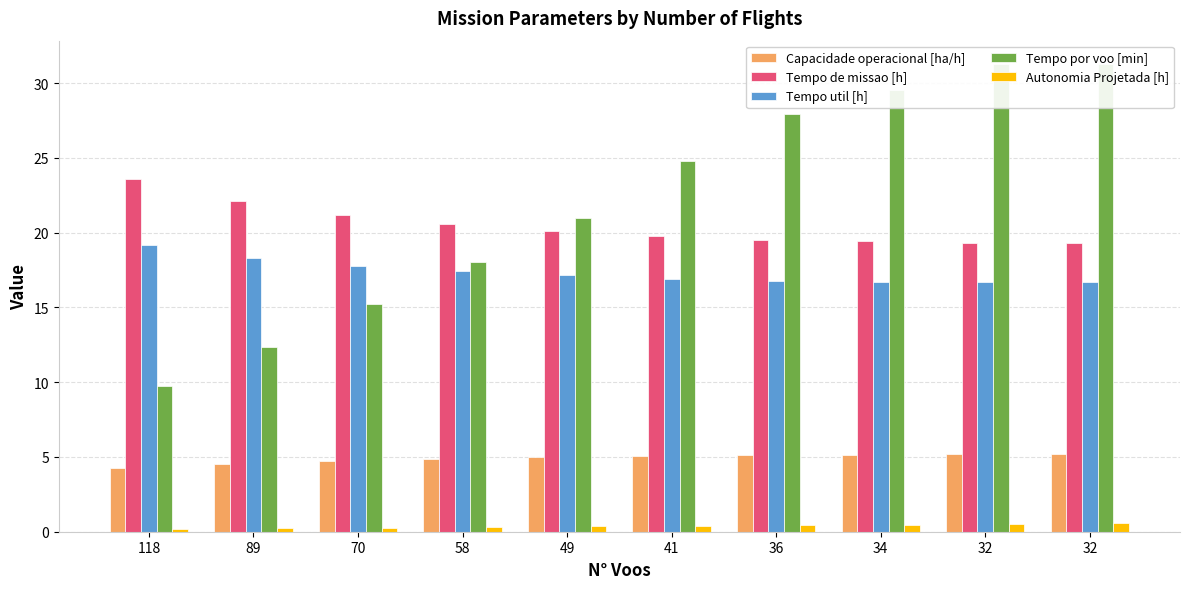

True or false: Tempo util [h] has a value of 17.8 at 70.

True